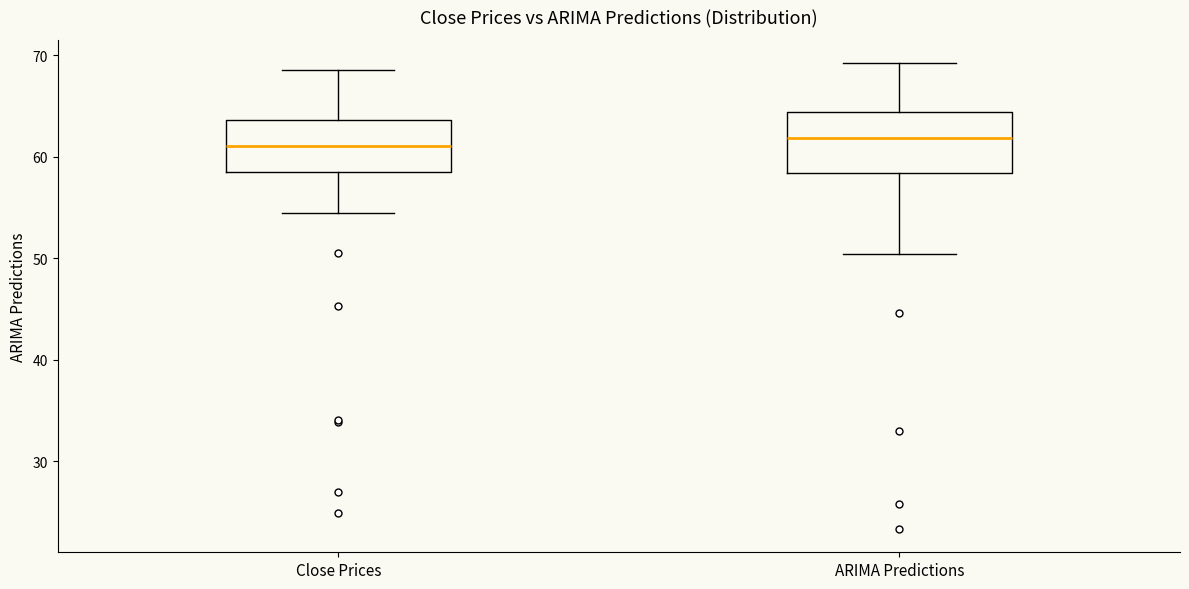

Where does the upper whisker of the box for Close Prices end on the y-axis? The values are not printed on the chart, so give them approximately, as read against the axis.

69